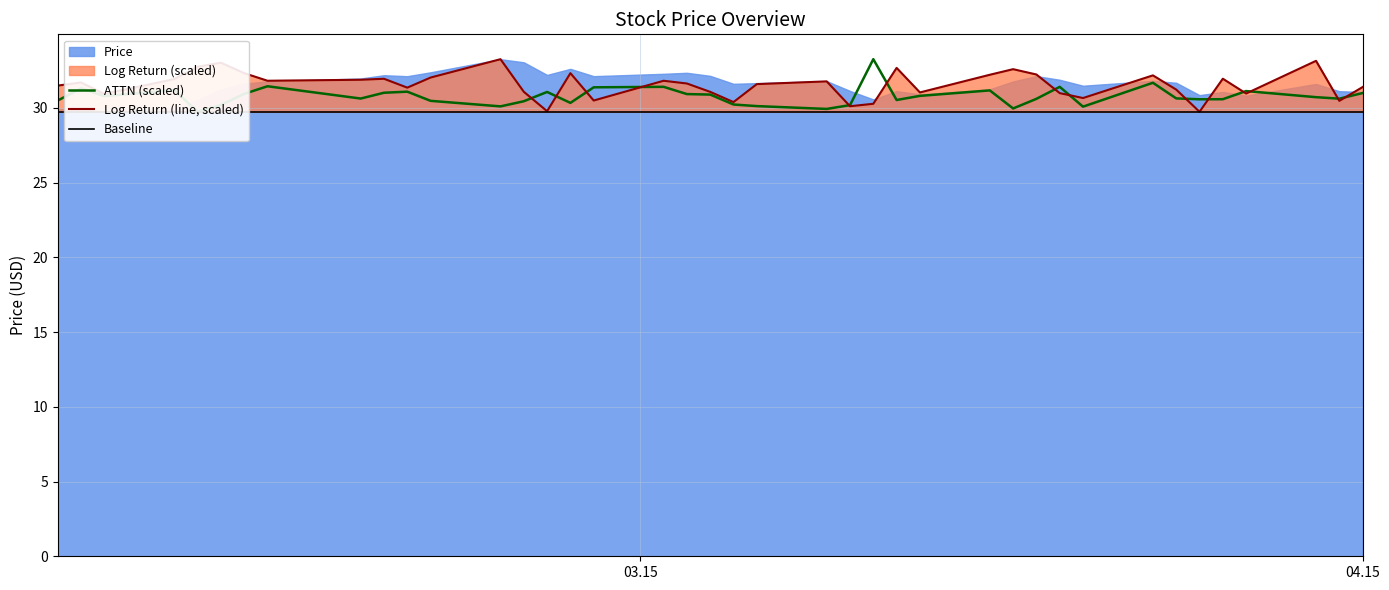

Which series has the widest spread of values?

ATTN (scaled)